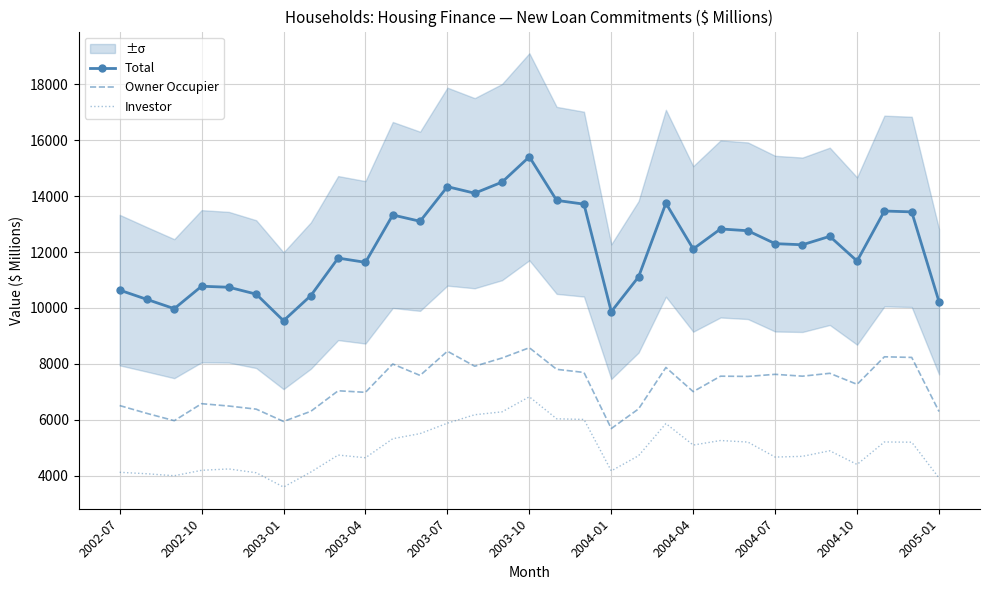

True or false: Owner Occupier has a value of 7009.1 at 2004-04.

True